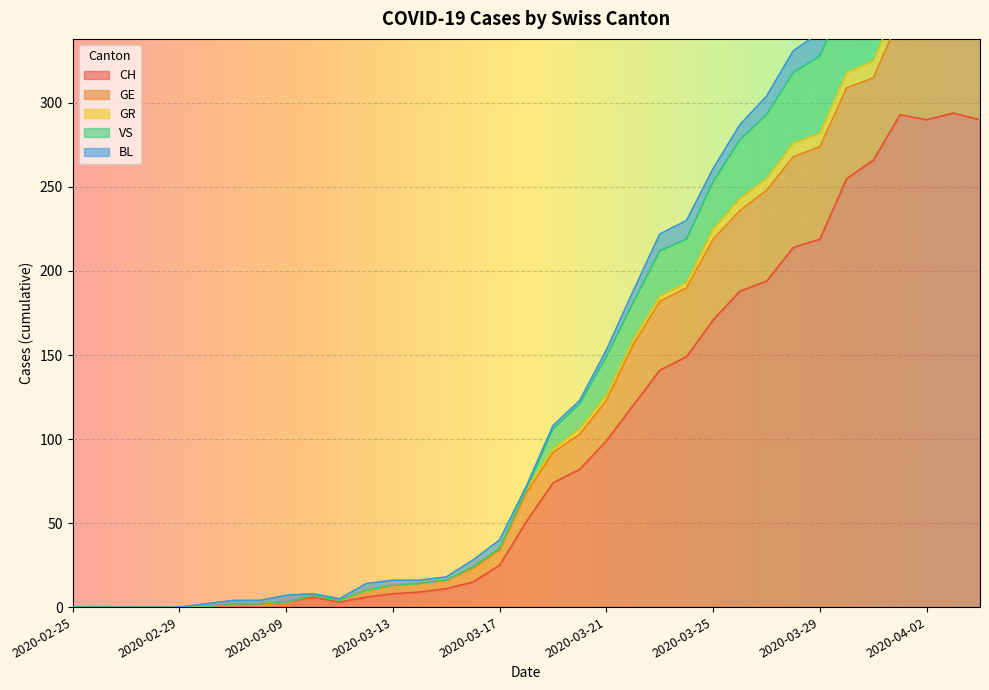

At which label is GE closest to 176?

2020-03-23